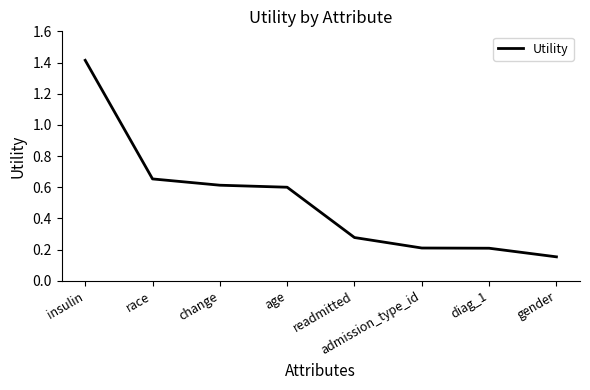

What is the change in value from race to admission_type_id?

-0.4